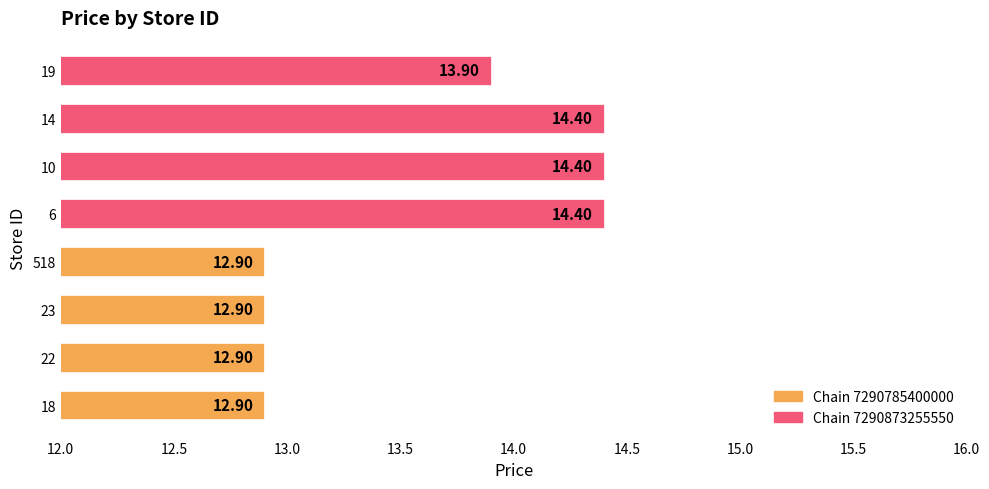

What is the change in value from 23 to 10?

+1.5